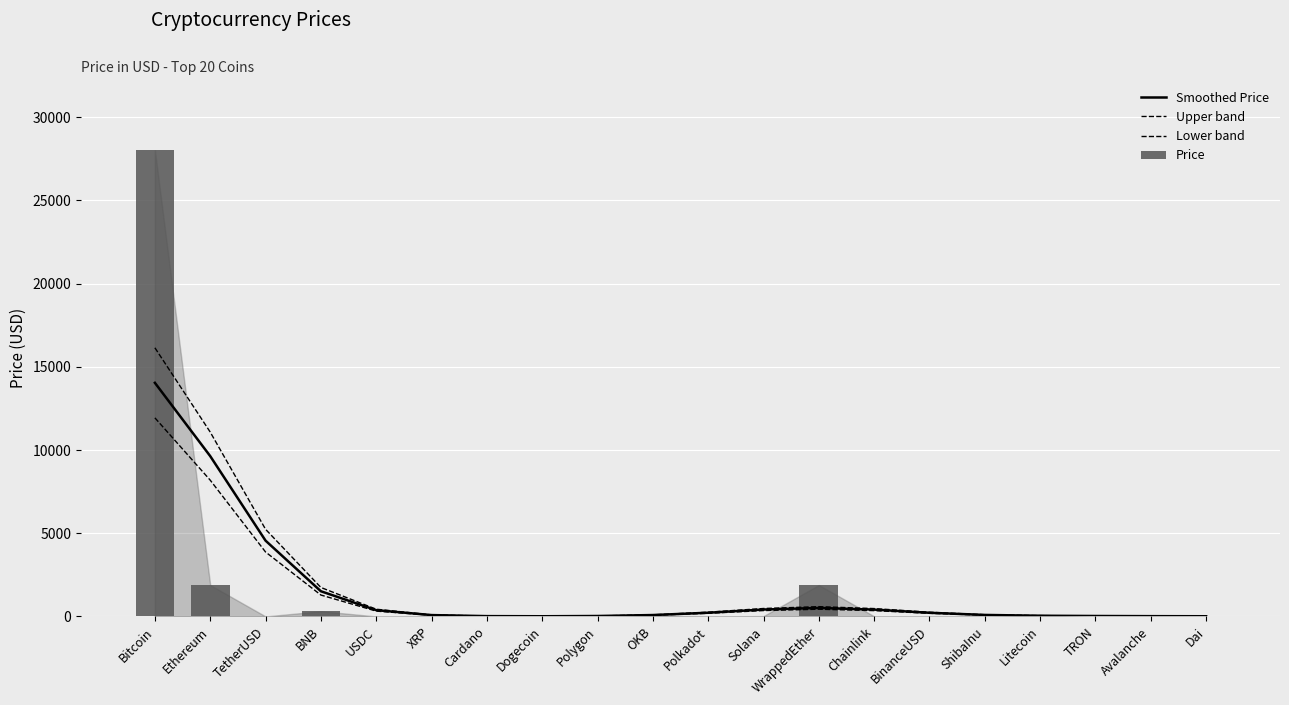

Which series has the largest total across all categories?

Upper band